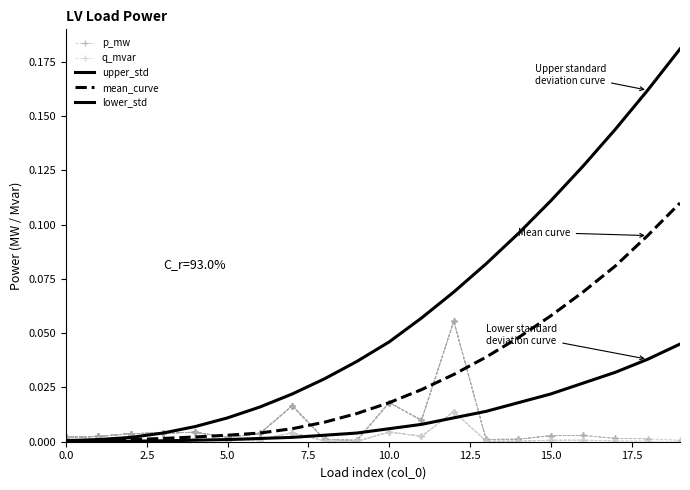

What is the maximum value shown in the chart?

0.2